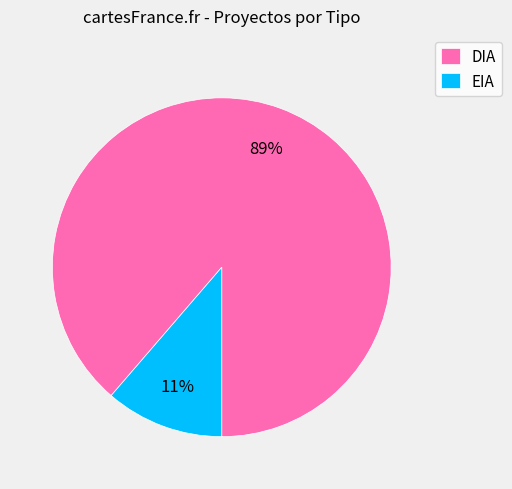

Which category has the smallest portion of the pie?

EIA